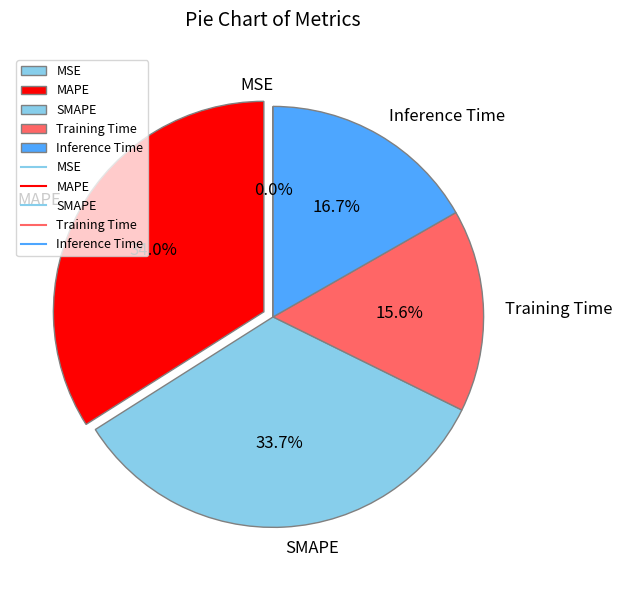

Combined, do SMAPE and MAPE account for over 50%?

Yes